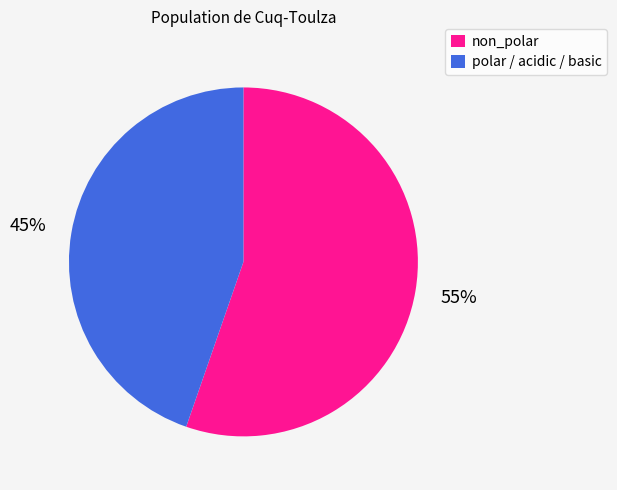

Is there any slice that represents more than half of the pie?

Yes